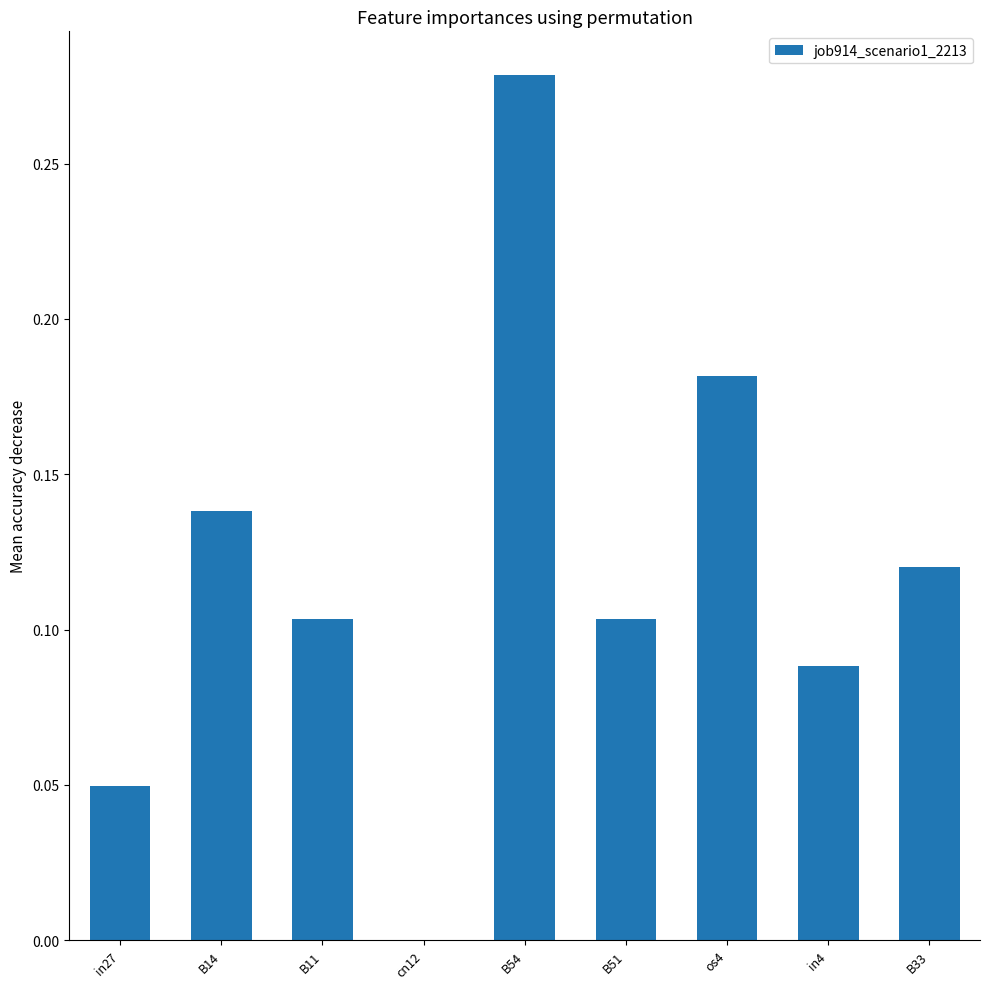

Which has a higher value, B11 or in27?

B11